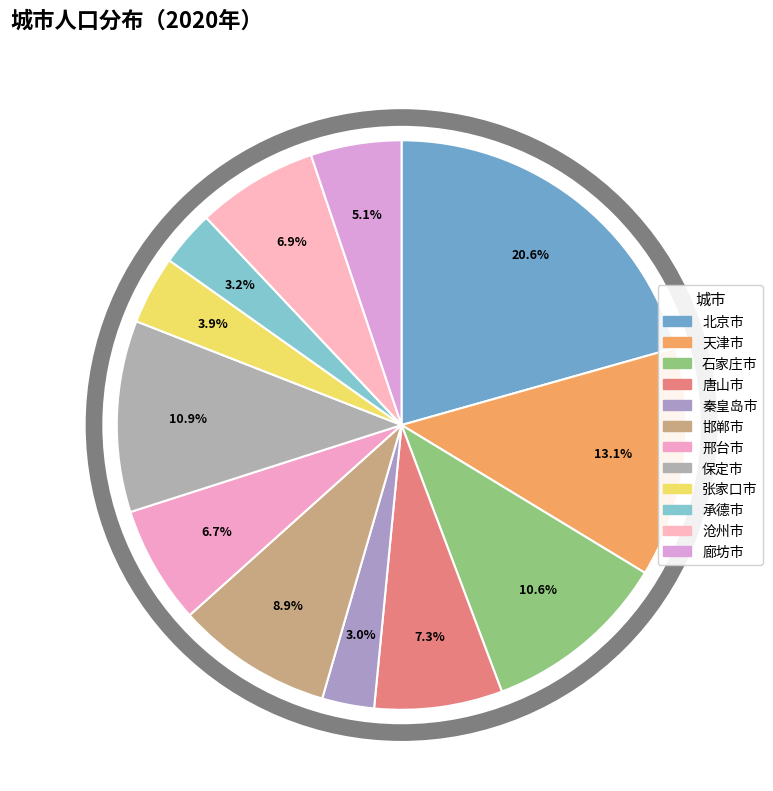

To the nearest percent, what percentage of the pie is 廊坊市?

5%